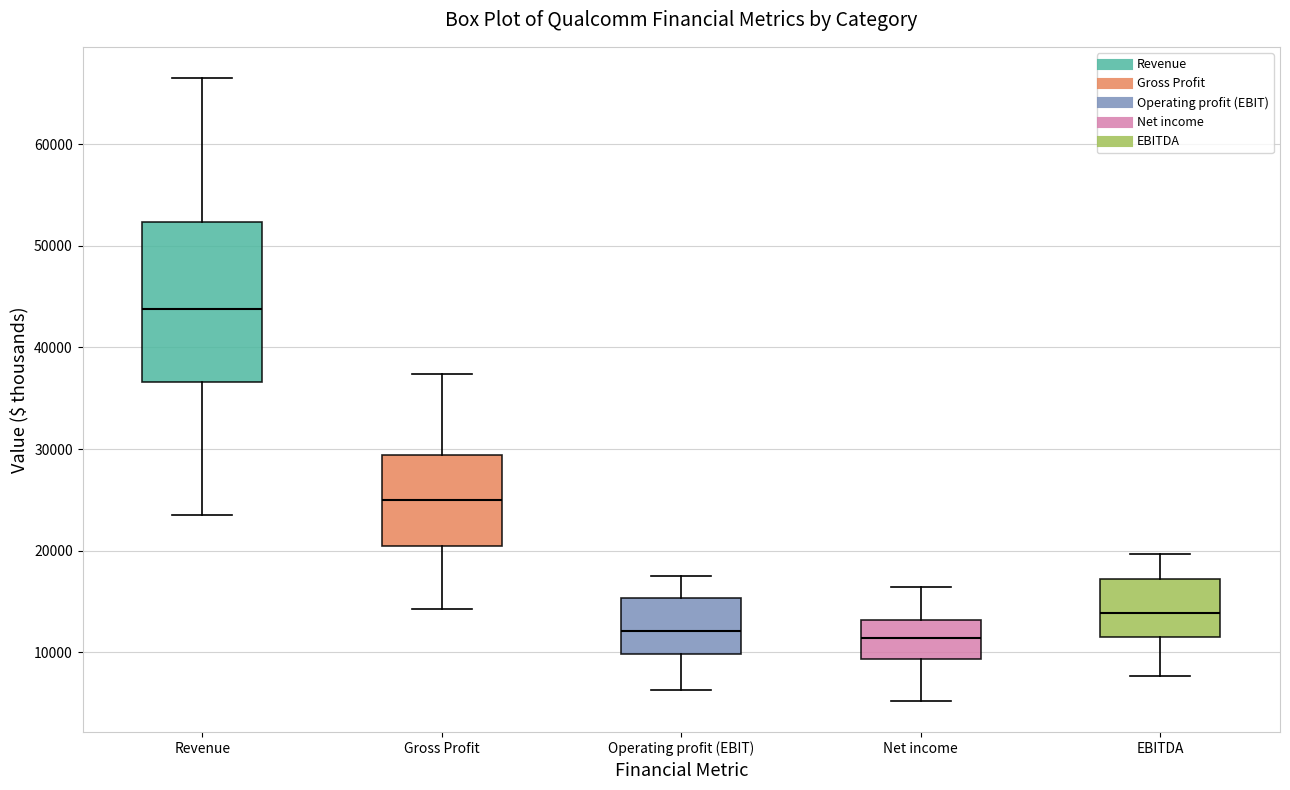

Reading left to right, transcribe this box plot: for each box, give where its median line is, the range the box spans, and where its two whiskers end, as read against the y-axis. The values are not printed on the chart, so give them approximately, as read against the axis.

Revenue: median 44000, box 37000 to 52000, whiskers 24000 to 67000
Gross Profit: median 25000, box 20000 to 29000, whiskers 14000 to 37000
Operating profit (EBIT): median 12000, box 10000 to 15000, whiskers 6000 to 18000
Net income: median 11000, box 9000 to 13000, whiskers 5000 to 16000
EBITDA: median 14000, box 11000 to 17000, whiskers 8000 to 20000